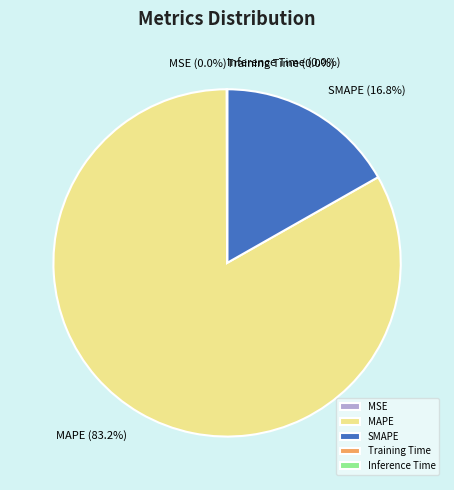

What percentage is the SMAPE slice, to the nearest percent?

17%